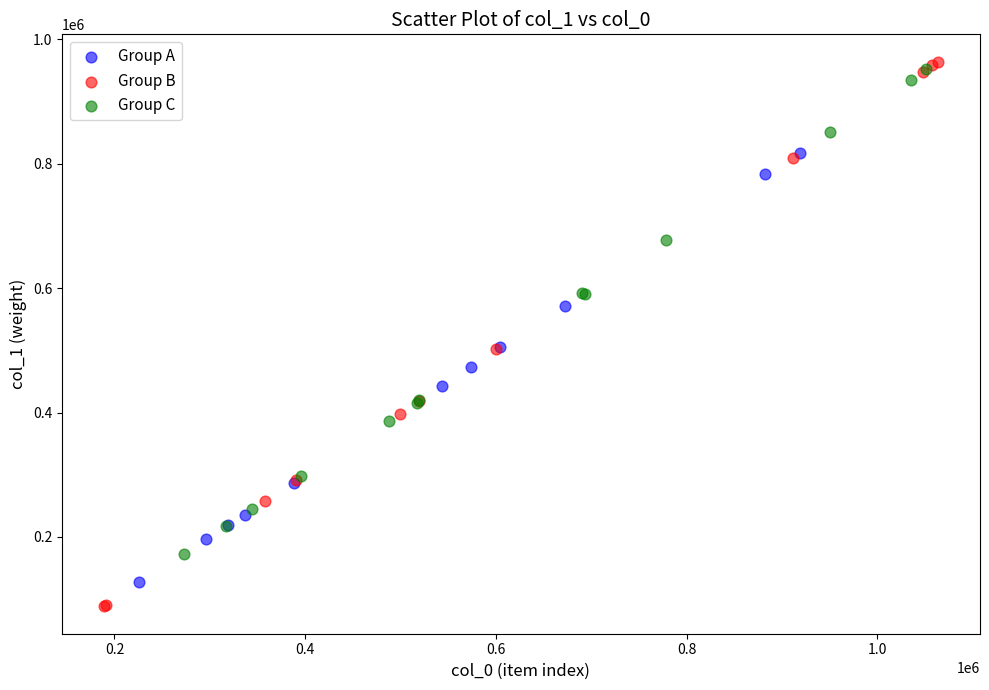

Which series has the largest Y range (max minus min)?

Group B